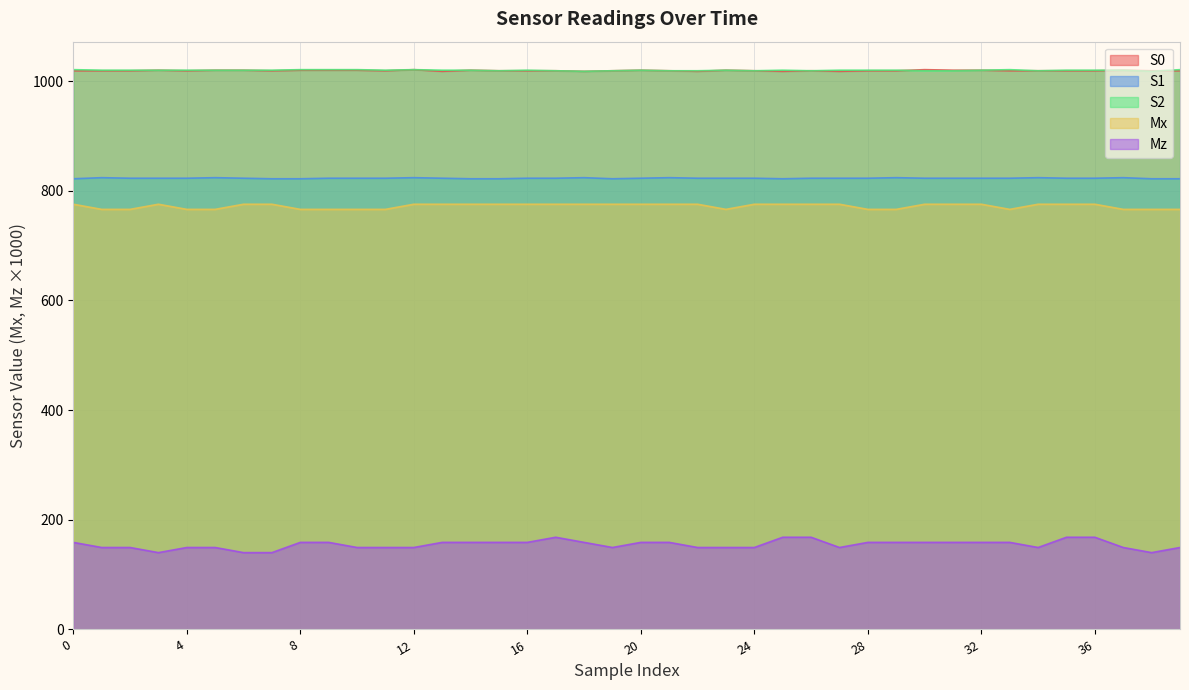

At which label does S1 first exceed 823?

1